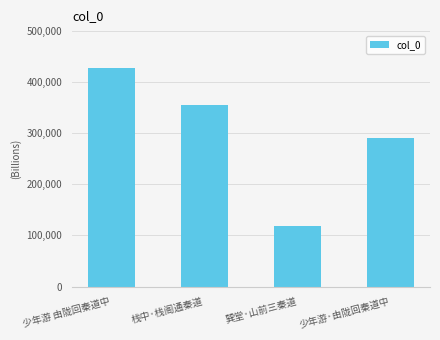

List the labels in order of value, smallest first.

巽堂·山前三秦道, 少年游·由陇回秦道中, 栈中·栈阁通秦道, 少年游 由陇回秦道中